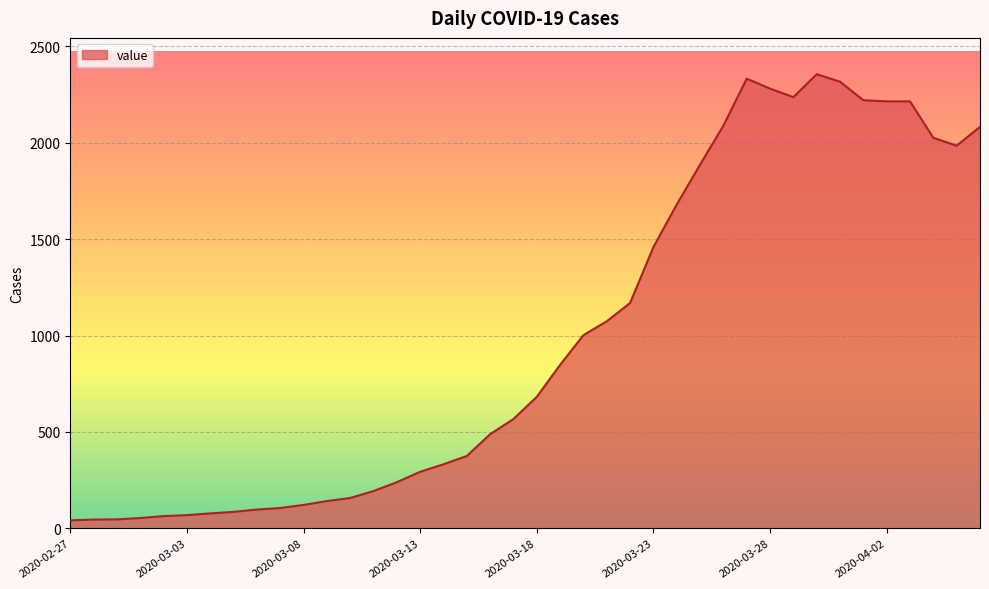

What is the maximum value shown in the chart?

2356